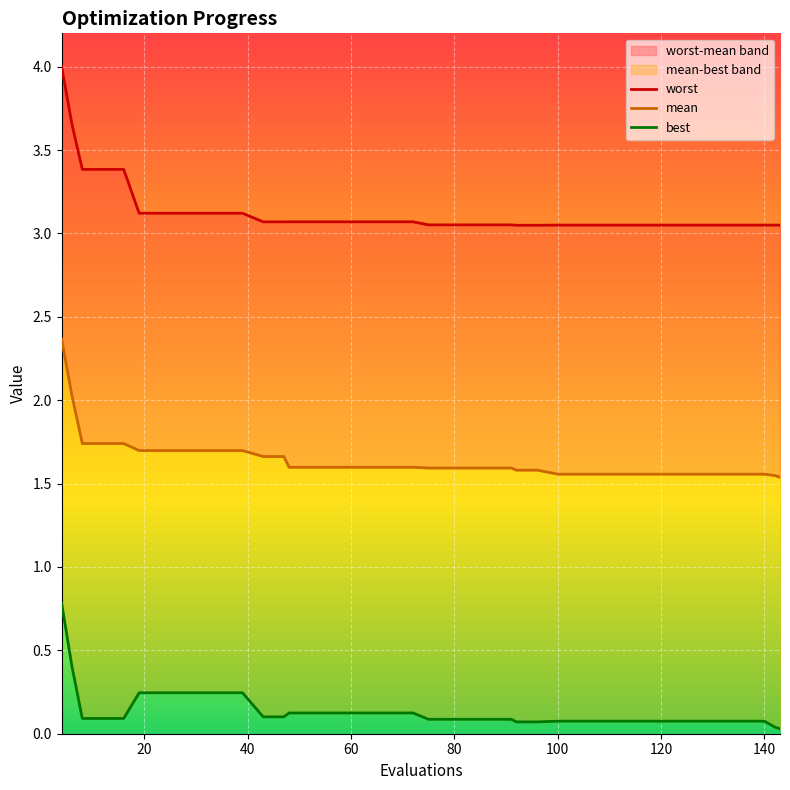

What are all the series names shown in the legend?

worst, mean, best